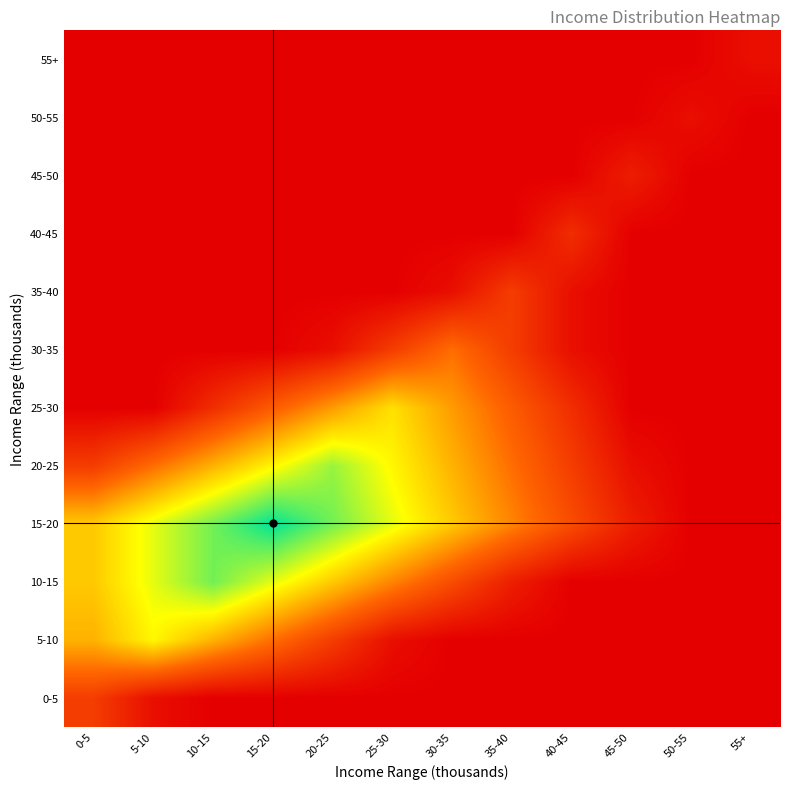

Reading left to right, transcribe all the data shown in this chart.

0-5: 0-5=4	5-10=1	10-15=0	15-20=0	20-25=0	25-30=0	30-35=0	35-40=0	40-45=0	45-50=0	50-55=0	55+=0
5-10: 0-5=10	5-10=13	10-15=10	15-20=7	20-25=4	25-30=1	30-35=0	35-40=0	40-45=0	45-50=0	50-55=0	55+=0
10-15: 0-5=11	5-10=14	10-15=17	15-20=14	20-25=11	25-30=8	30-35=5	35-40=2	40-45=0	45-50=0	50-55=0	55+=0
15-20: 0-5=11	5-10=14	10-15=17	15-20=20	20-25=17	25-30=14	30-35=11	35-40=8	40-45=5	45-50=2	50-55=0	55+=0
20-25: 0-5=4	5-10=7	10-15=10	15-20=13	20-25=16	25-30=13	30-35=10	35-40=7	40-45=4	45-50=1	50-55=0	55+=0
25-30: 0-5=0	5-10=0	10-15=3	15-20=6	20-25=9	25-30=12	30-35=9	35-40=6	40-45=3	45-50=0	50-55=0	55+=0
30-35: 0-5=0	5-10=0	10-15=0	15-20=0	20-25=1	25-30=4	30-35=7	35-40=4	40-45=1	45-50=0	50-55=0	55+=0
35-40: 0-5=0	5-10=0	10-15=0	15-20=0	20-25=0	25-30=0	30-35=1	35-40=4	40-45=1	45-50=0	50-55=0	55+=0
40-45: 0-5=0	5-10=0	10-15=0	15-20=0	20-25=0	25-30=0	30-35=0	35-40=0	40-45=3	45-50=0	50-55=0	55+=0
45-50: 0-5=0	5-10=0	10-15=0	15-20=0	20-25=0	25-30=0	30-35=0	35-40=0	40-45=0	45-50=2	50-55=0	55+=0
50-55: 0-5=0	5-10=0	10-15=0	15-20=0	20-25=0	25-30=0	30-35=0	35-40=0	40-45=0	45-50=0	50-55=1	55+=0
55+: 0-5=0	5-10=0	10-15=0	15-20=0	20-25=0	25-30=0	30-35=0	35-40=0	40-45=0	45-50=0	50-55=0	55+=1